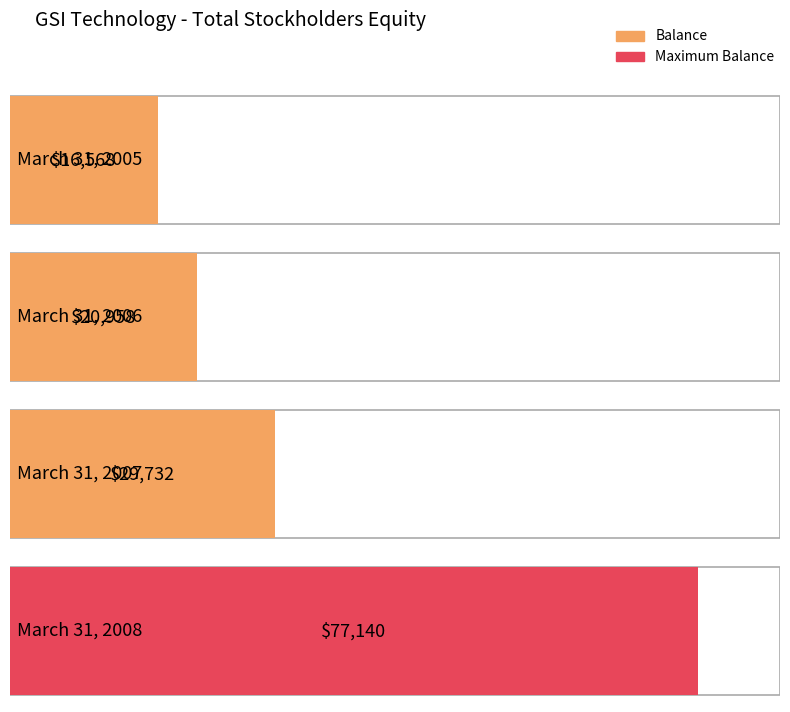

Reading left to right, list all the values displayed in this chart.

March 31, 2005=16568	March 31, 2006=20958	March 31, 2007=29732	March 31, 2008=77140